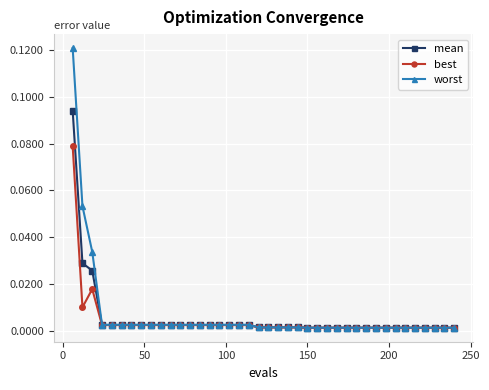

How many lines are shown in the chart?

3